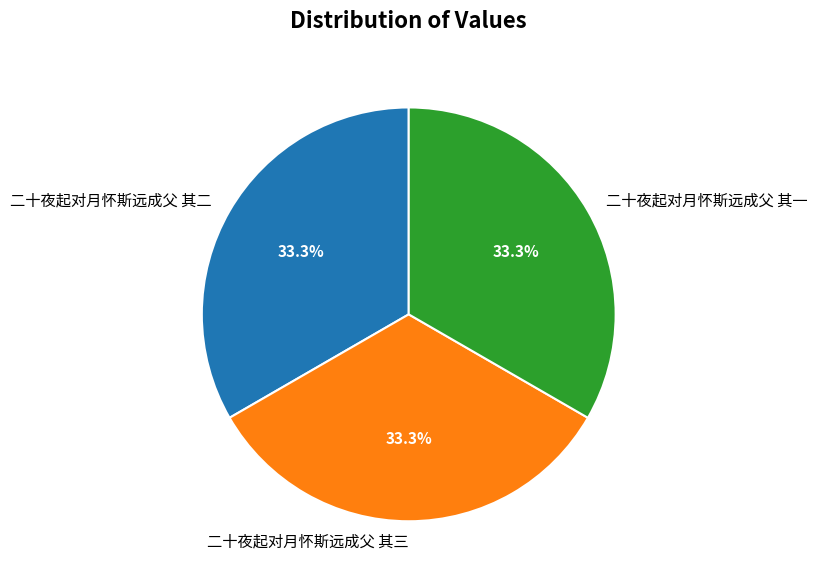

The 二十夜起对月怀斯远成父 其三 slice represents 33% of the pie. True or false?

True